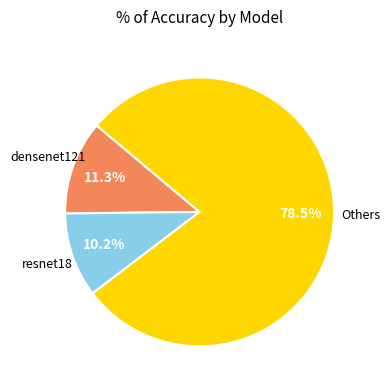

Is there any slice that represents more than half of the pie?

Yes